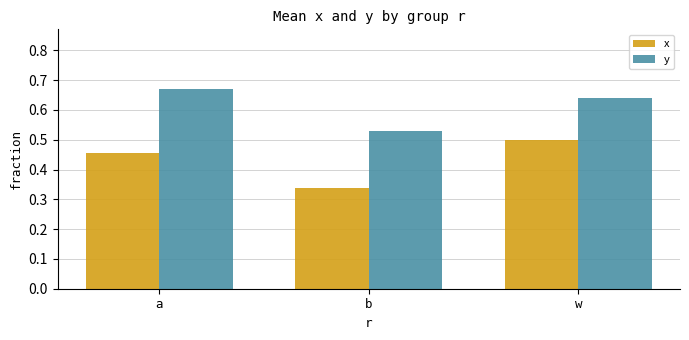

Which category has the highest value across all series?

a